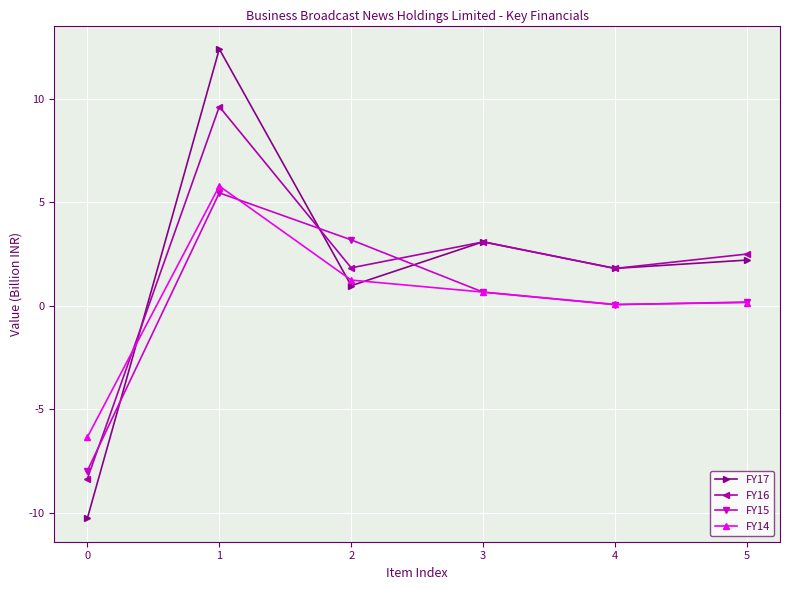

True or false: FY16 has a value of 1.8 at 2.

True